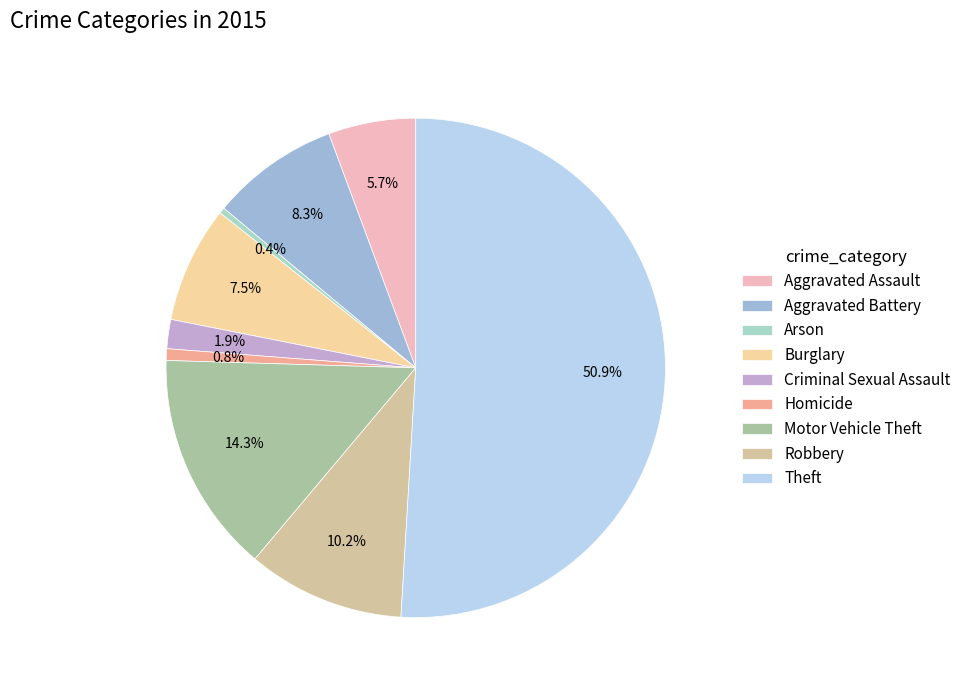

Which has a higher value, Criminal Sexual Assault or Homicide?

Criminal Sexual Assault